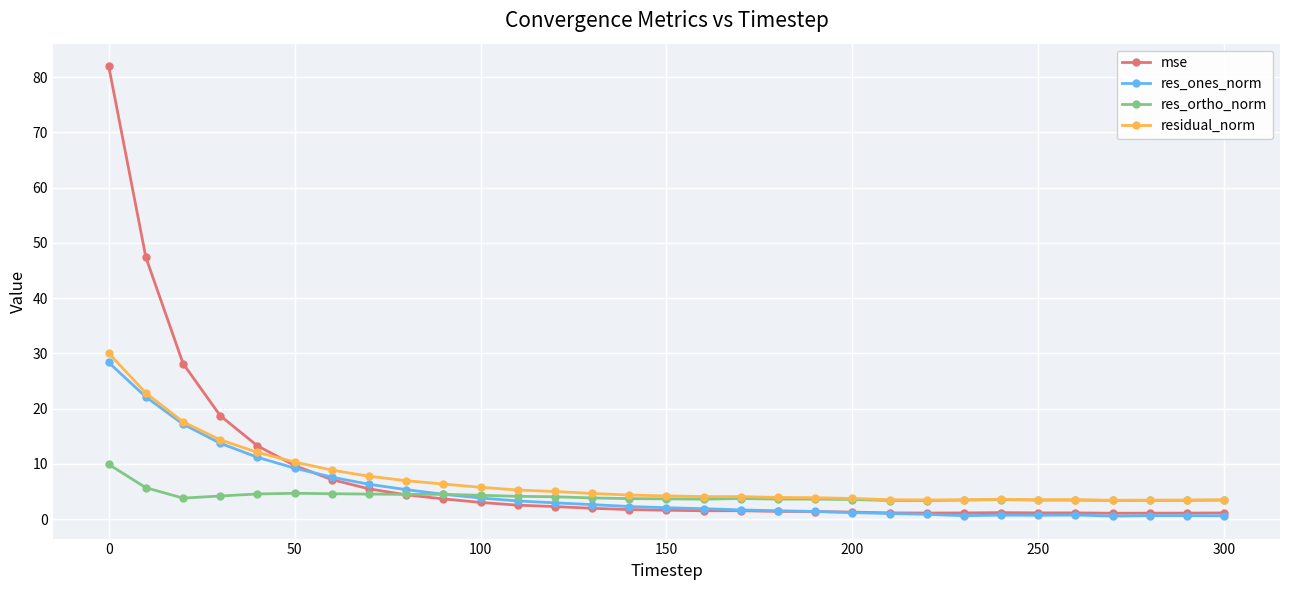

Which series has the widest spread of values?

mse